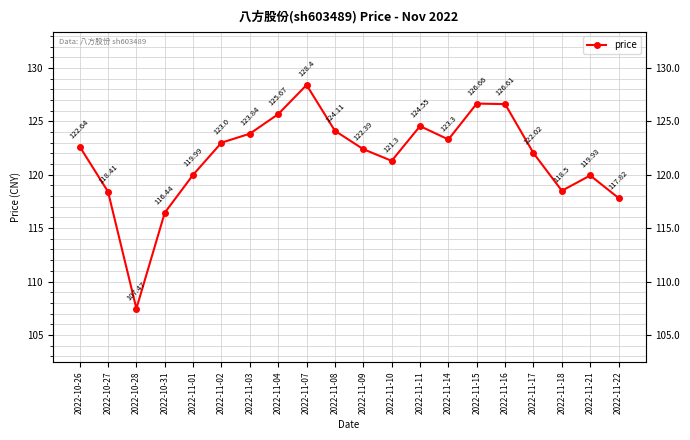

Is this an area chart (filled region under the line)?

No